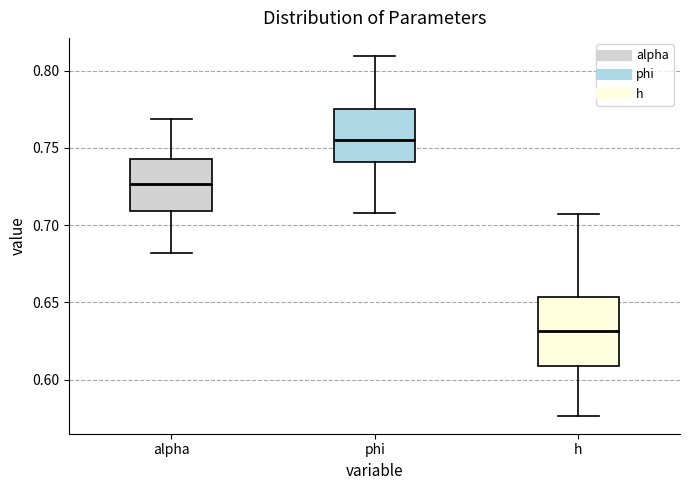

Where does the lower whisker of the box for h end on the y-axis? The values are not printed on the chart, so give them approximately, as read against the axis.

0.575